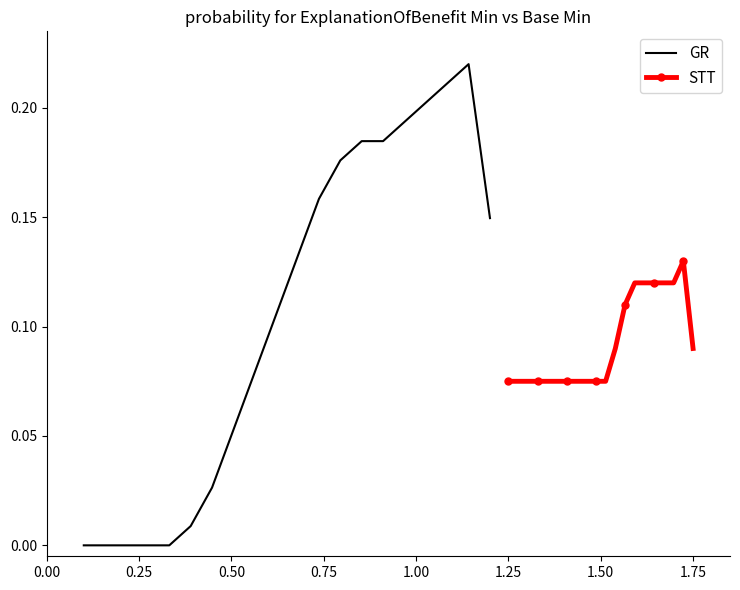

Which series has the largest range (max minus min)?

GR